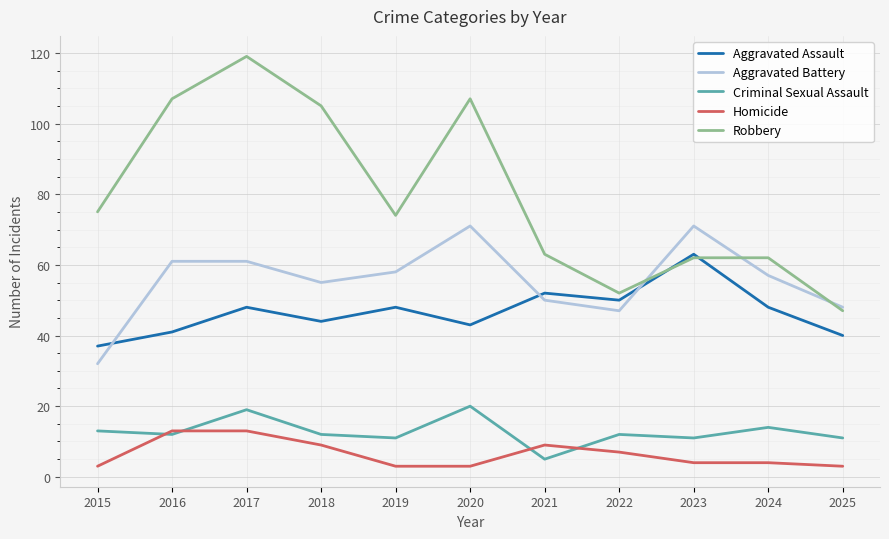

What is the smallest value displayed?

3